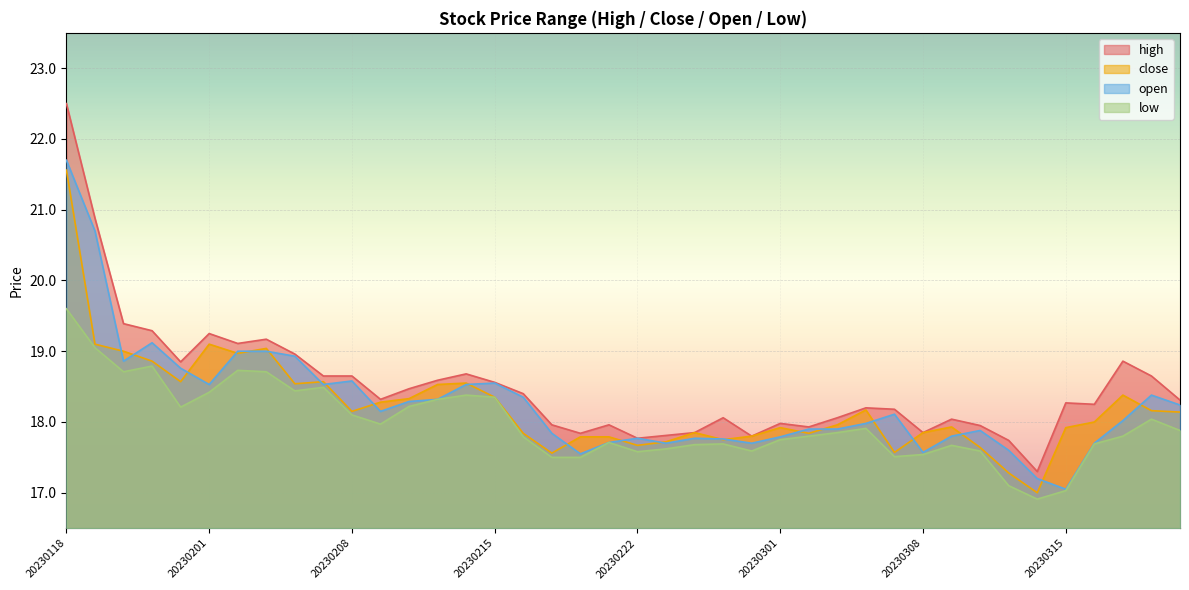

What is the total value across all series at 20230130?

76.1